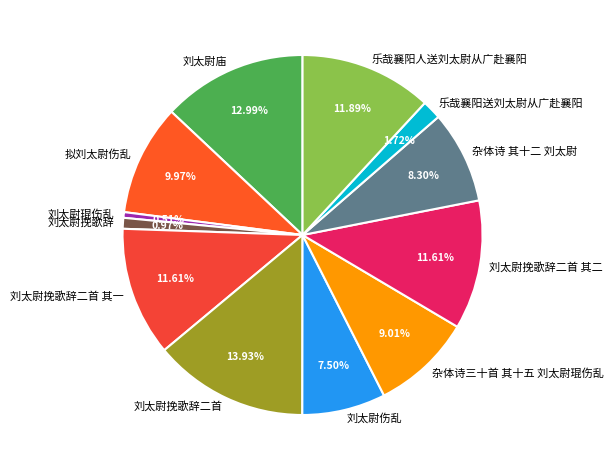

What portion of the pie excludes 刘太尉庙?

87.0%